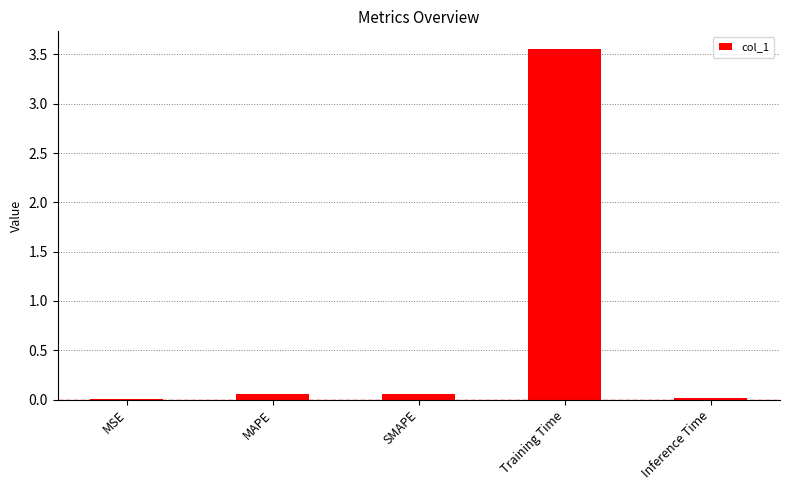

How many series are shown in this chart?

1